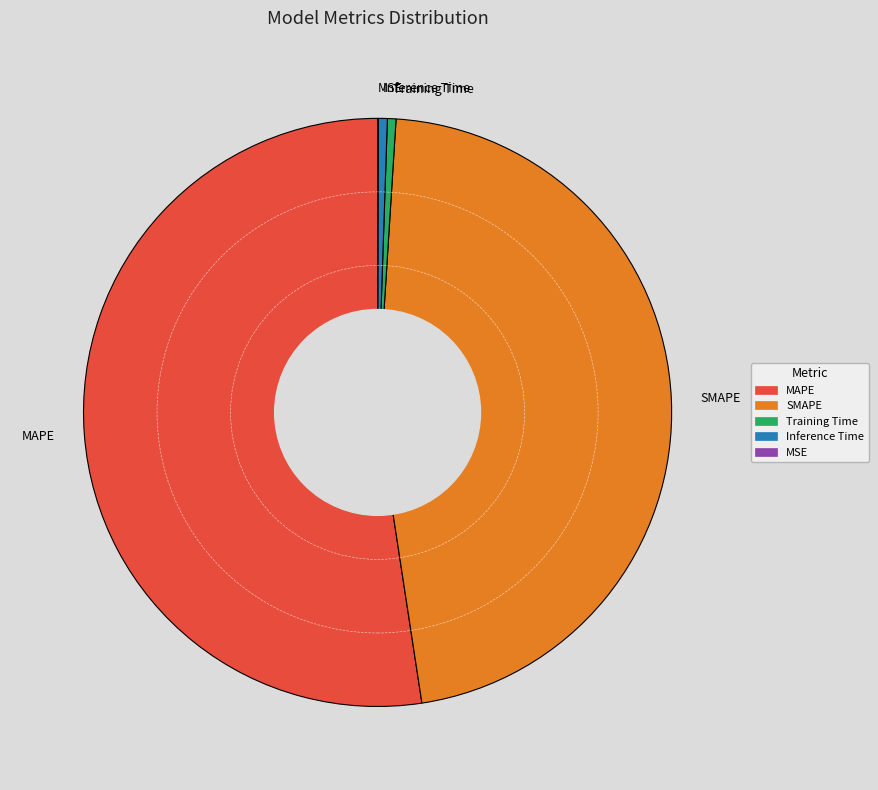

Is the sum of MAPE and Training Time greater than half?

Yes